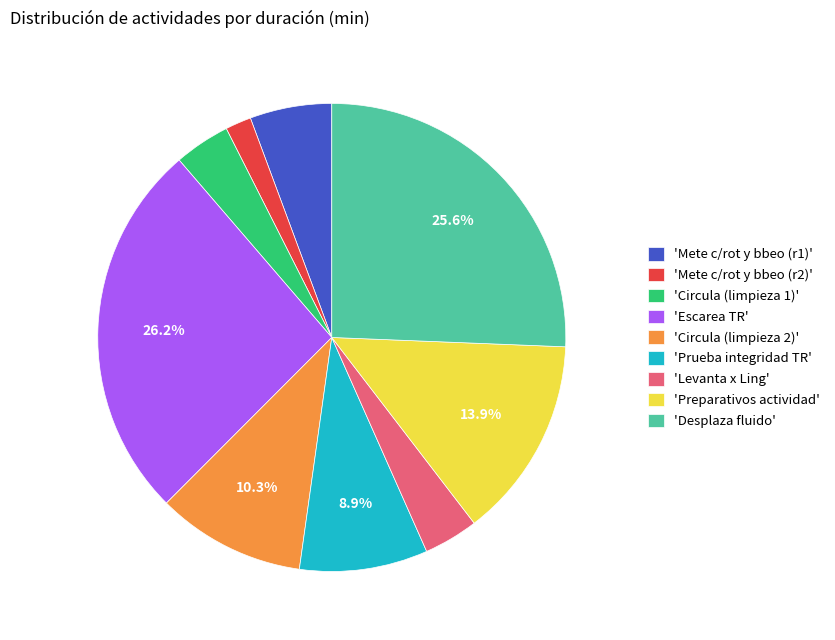

Which slice is the smallest?

'Mete c/rot y bbeo (r2)'